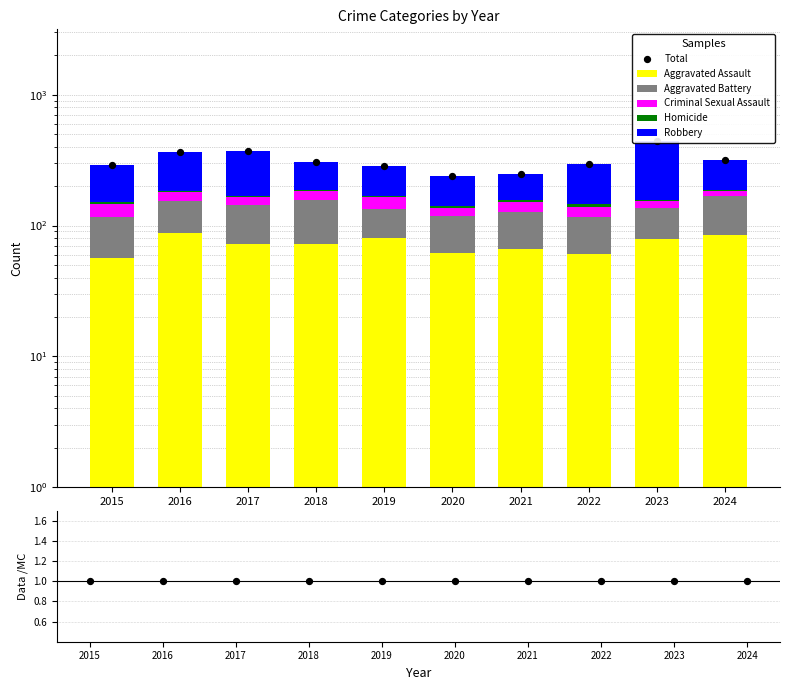

Which series reaches the maximum Y coordinate?

Robbery